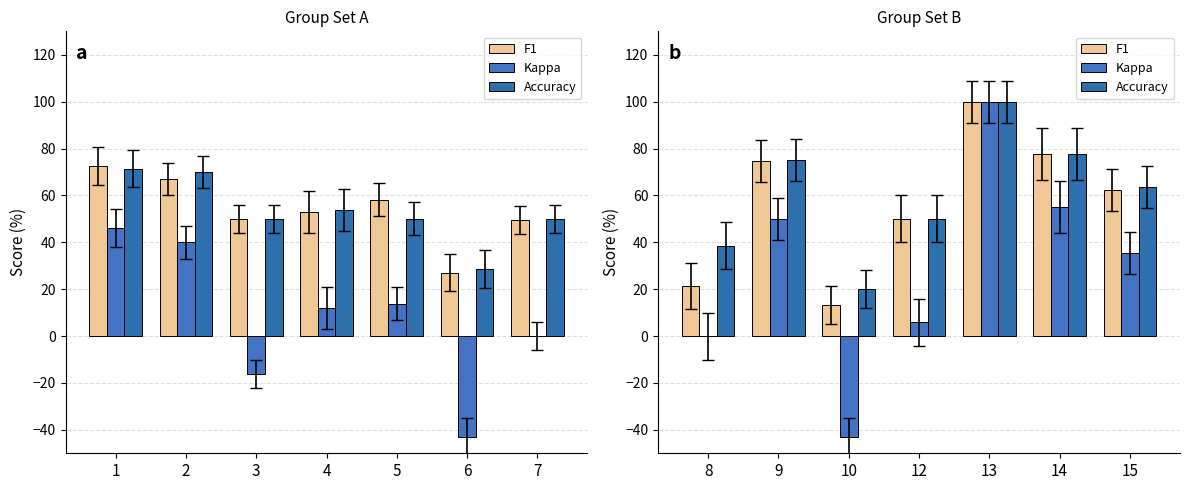

What is the difference between the maximum and minimum values in the Accuracy series?

80.0